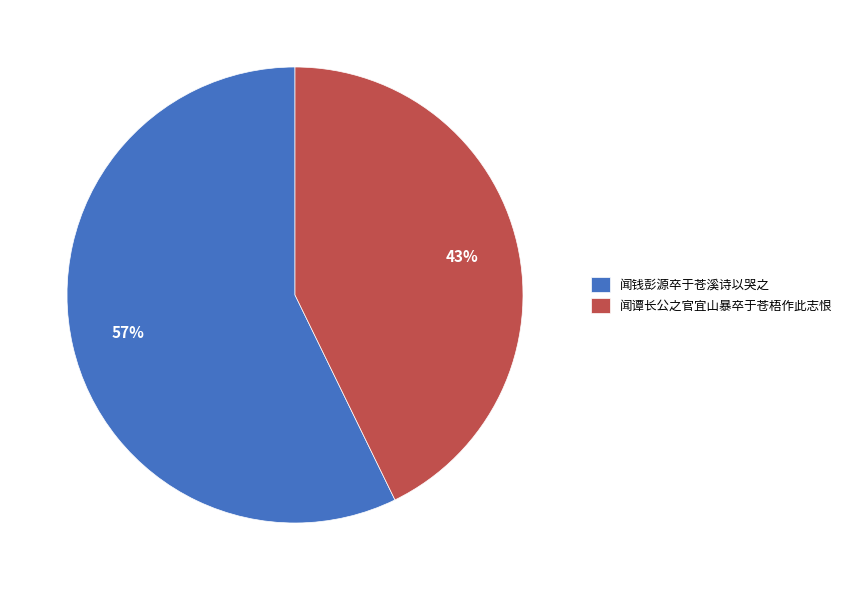

Is the sum of 闻钱彭源卒于苍溪诗以哭之 and 闻谭长公之官宜山暴卒于苍梧作此志恨 greater than half?

Yes